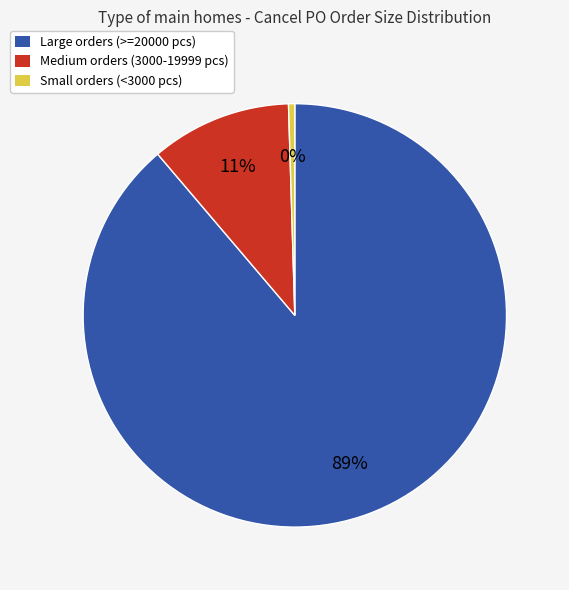

Is there any slice that represents more than half of the pie?

Yes